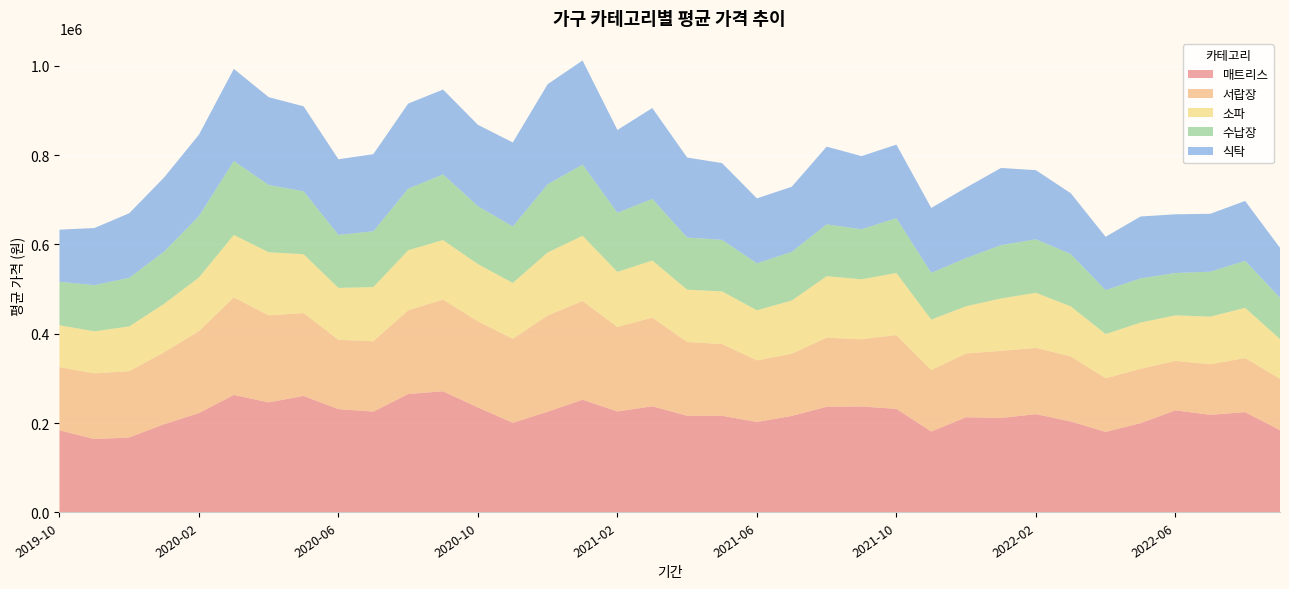

Reading left to right, list all the values displayed in this chart.

매트리스: 2019-10=183900	2019-11=164300	2019-12=167900	2020-01=197500	2020-02=222500	2020-03=263100	2020-04=246400	2020-05=260800	2020-06=231300	2020-07=225700	2020-08=265100	2020-09=271200	2020-10=235000	2020-11=200800	2020-12=225500	2021-01=252300	2021-02=226100	2021-03=237700	2021-04=216400	2021-05=216500	2021-06=202500	2021-07=216100	2021-08=236600	2021-09=237300	2021-10=231800	2021-11=181200	2021-12=213200	2022-01=211500	2022-02=220100	2022-03=203600	2022-04=180300	2022-05=199900	2022-06=228600	2022-07=218700	2022-08=224500	2022-09=184200
서랍장: 2019-10=141400	2019-11=147100	2019-12=148300	2020-01=161000	2020-02=183500	2020-03=218200	2020-04=194700	2020-05=185500	2020-06=155200	2020-07=157500	2020-08=187400	2020-09=205300	2020-10=192700	2020-11=187900	2020-12=215300	2021-01=221000	2021-02=189100	2021-03=198400	2021-04=165200	2021-05=160400	2021-06=137900	2021-07=139100	2021-08=154700	2021-09=150300	2021-10=165300	2021-11=137500	2021-12=142700	2022-01=150200	2022-02=148200	2022-03=145800	2022-04=120000	2022-05=121700	2022-06=110700	2022-07=113000	2022-08=121100	2022-09=115000
소파: 2019-10=93700	2019-11=94000	2019-12=100200	2020-01=108500	2020-02=120000	2020-03=139800	2020-04=141300	2020-05=131800	2020-06=116100	2020-07=121300	2020-08=134400	2020-09=133200	2020-10=128200	2020-11=125000	2020-12=141200	2021-01=145900	2021-02=123200	2021-03=127900	2021-04=117000	2021-05=118000	2021-06=112100	2021-07=119200	2021-08=137500	2021-09=134300	2021-10=138900	2021-11=112900	2021-12=105700	2022-01=117300	2022-02=123400	2022-03=111800	2022-04=99000	2022-05=103400	2022-06=101900	2022-07=106600	2022-08=112300	2022-09=89000
수납장: 2019-10=97400	2019-11=103400	2019-12=108800	2020-01=116800	2020-02=137300	2020-03=165500	2020-04=150600	2020-05=140800	2020-06=118600	2020-07=124800	2020-08=137800	2020-09=146900	2020-10=129600	2020-11=126400	2020-12=152600	2021-01=159400	2021-02=132400	2021-03=137900	2021-04=116700	2021-05=115300	2021-06=105100	2021-07=109000	2021-08=116000	2021-09=112000	2021-10=122600	2021-11=104800	2021-12=107800	2022-01=119300	2022-02=119700	2022-03=117300	2022-04=98300	2022-05=98900	2022-06=94700	2022-07=100600	2022-08=105300	2022-09=92300
식탁: 2019-10=116600	2019-11=127800	2019-12=144500	2020-01=165900	2020-02=182300	2020-03=206200	2020-04=196500	2020-05=190200	2020-06=169300	2020-07=172600	2020-08=190400	2020-09=190000	2020-10=182100	2020-11=188000	2020-12=224000	2021-01=233000	2021-02=185300	2021-03=203300	2021-04=179100	2021-05=171800	2021-06=145400	2021-07=145700	2021-08=174000	2021-09=163700	2021-10=164700	2021-11=145200	2021-12=157700	2022-01=172800	2022-02=154700	2022-03=136000	2022-04=119400	2022-05=138500	2022-06=131500	2022-07=129600	2022-08=134000	2022-09=111800